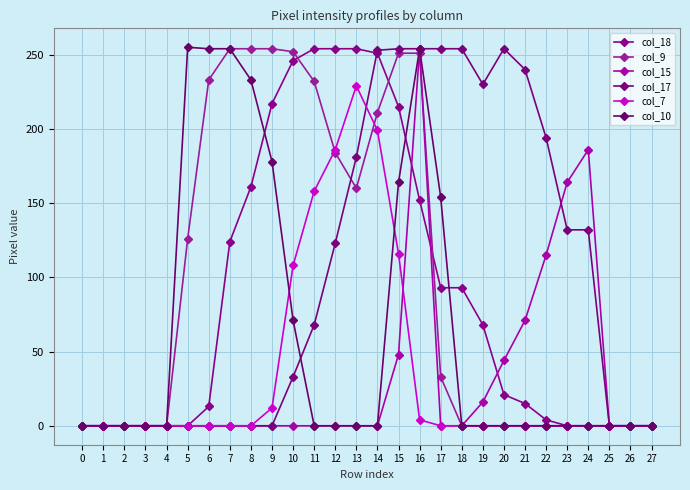

Reading right to left, transcribe all the data shown in this chart.

col_18: 0	0	0	0	0	4	15	21	68	93	93	152	215	251	254	254	254	246	217	161	124	13	0	0	0	0	0	0
col_9: 0	0	0	0	0	0	0	0	0	0	33	251	251	211	160	184	232	252	254	254	254	233	126	0	0	0	0	0
col_15: 0	0	0	186	164	115	71	44	16	0	0	254	48	0	0	0	0	0	0	0	0	0	0	0	0	0	0	0
col_17: 0	0	0	132	132	194	240	254	230	254	254	254	254	253	181	123	68	33	0	0	0	0	0	0	0	0	0	0
col_7: 0	0	0	0	0	0	0	0	0	0	0	4	116	199	229	186	158	108	12	0	0	0	0	0	0	0	0	0
col_10: 0	0	0	0	0	0	0	0	0	0	154	254	164	0	0	0	0	71	178	233	254	254	255	0	0	0	0	0